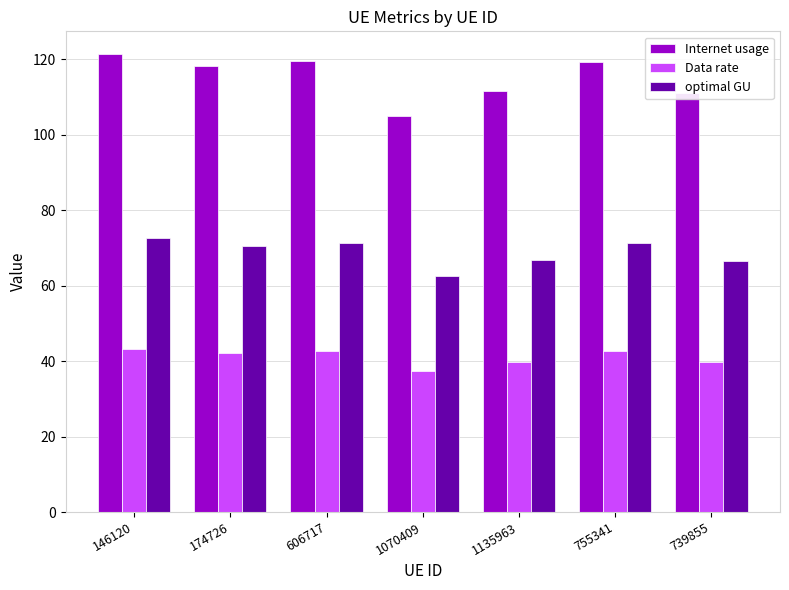

Which series has the largest total across all categories?

Internet usage